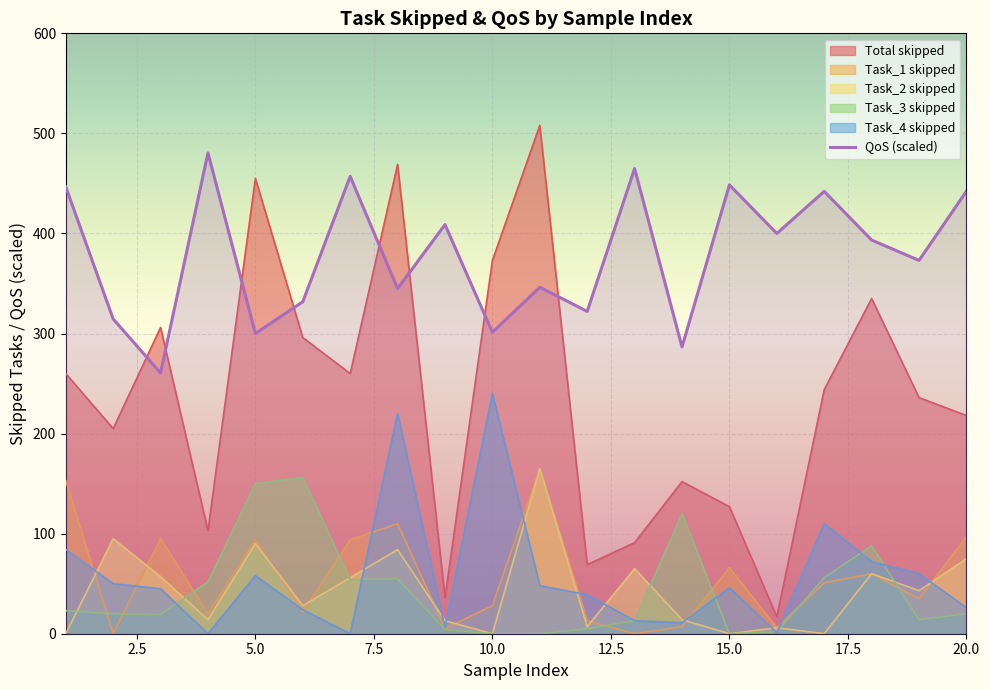

How many categories are shown in the chart?

20